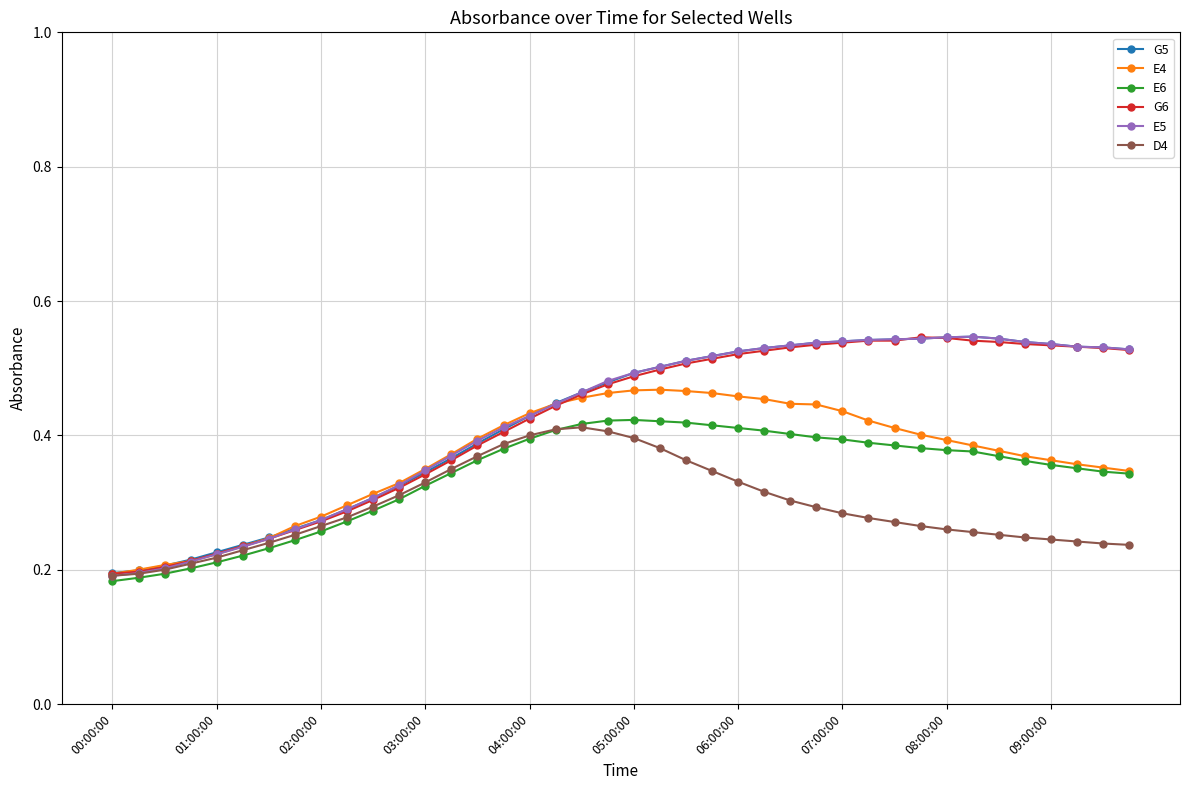

At how many categories does at least one series exceed 0?

40